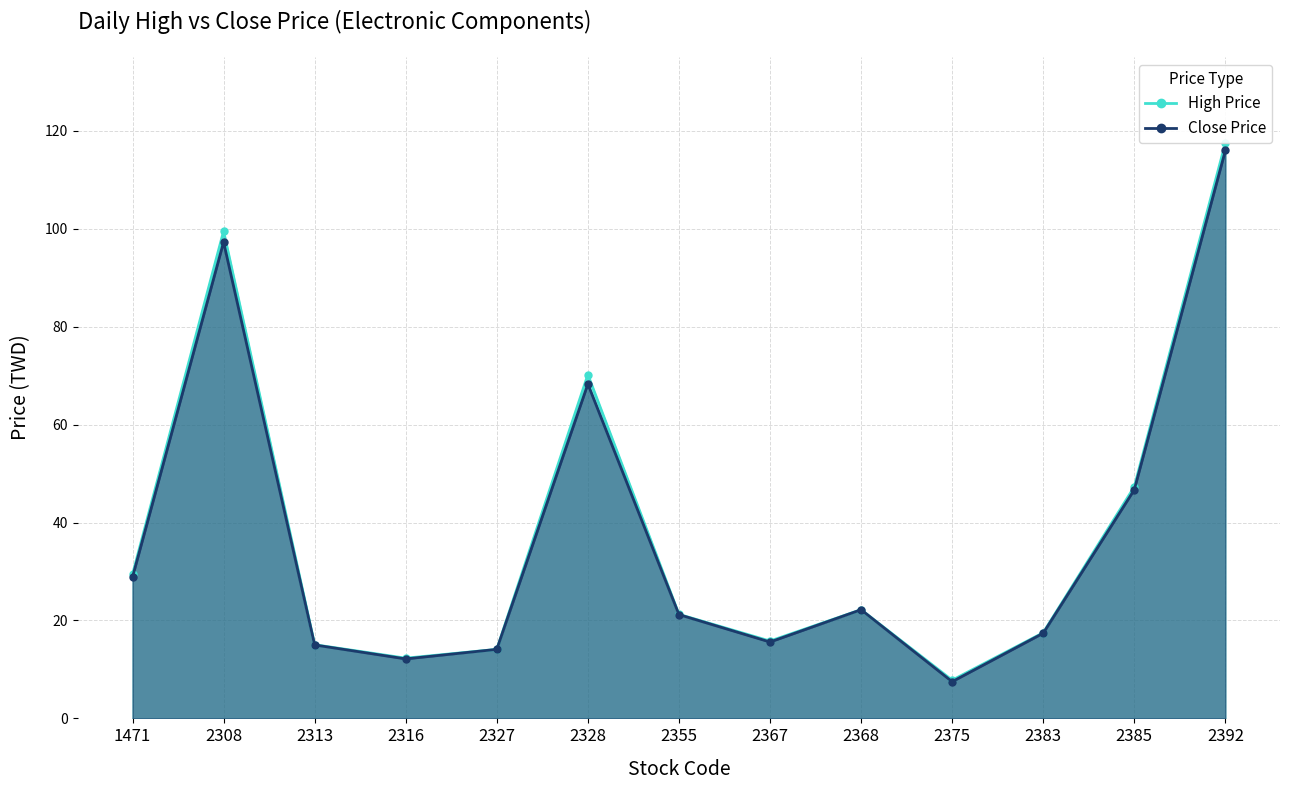

Between 2327 and 2375, which series saw the biggest shift?

Close Price